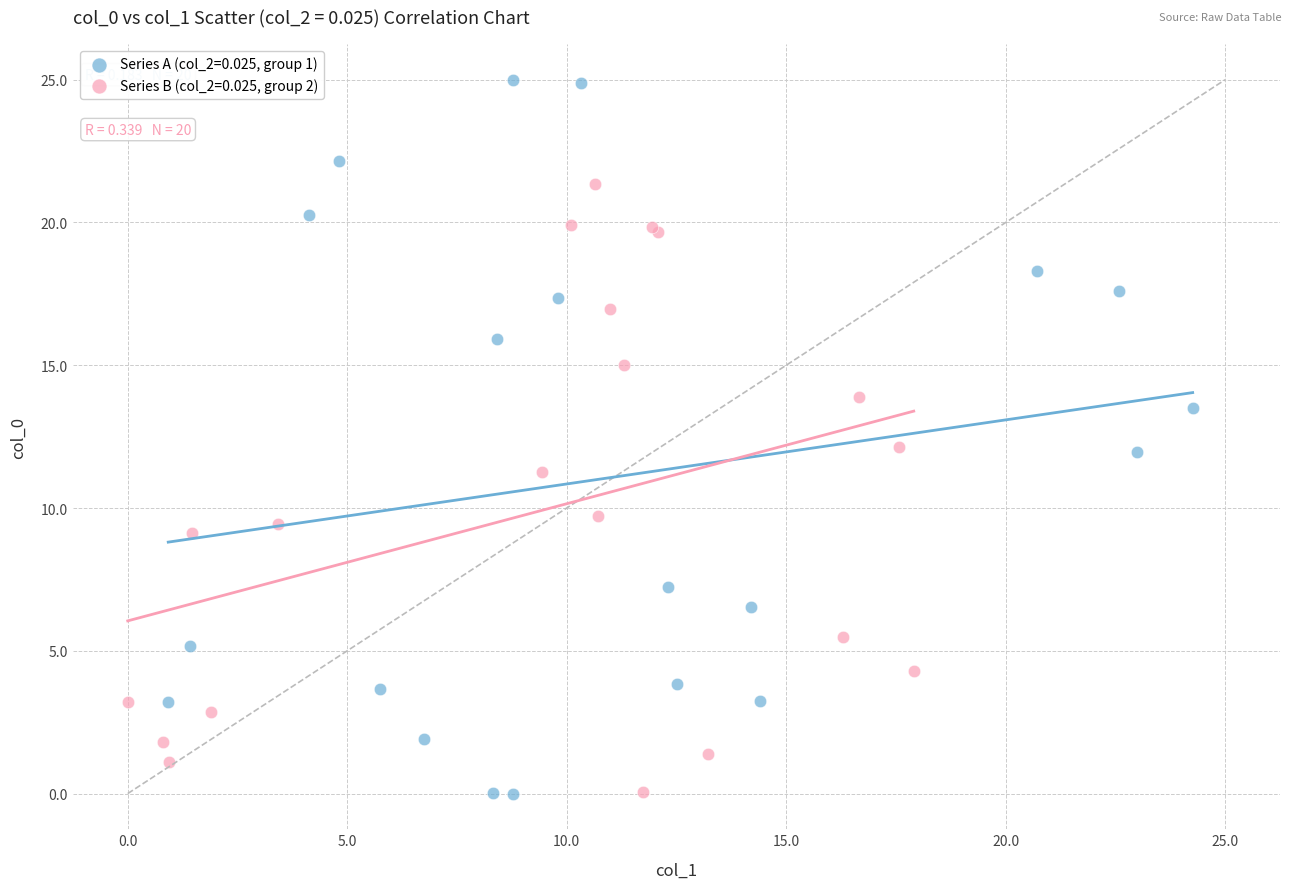

What are all the series names shown in the legend?

Series A (col_2=0.025, group 1), Series B (col_2=0.025, group 2)